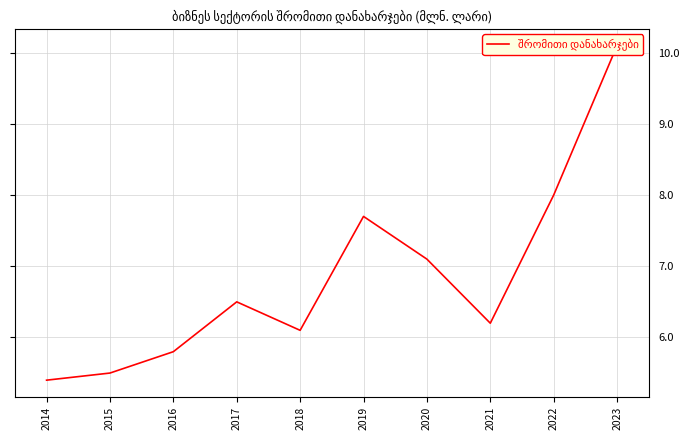

How many distinct data groups are displayed?

1